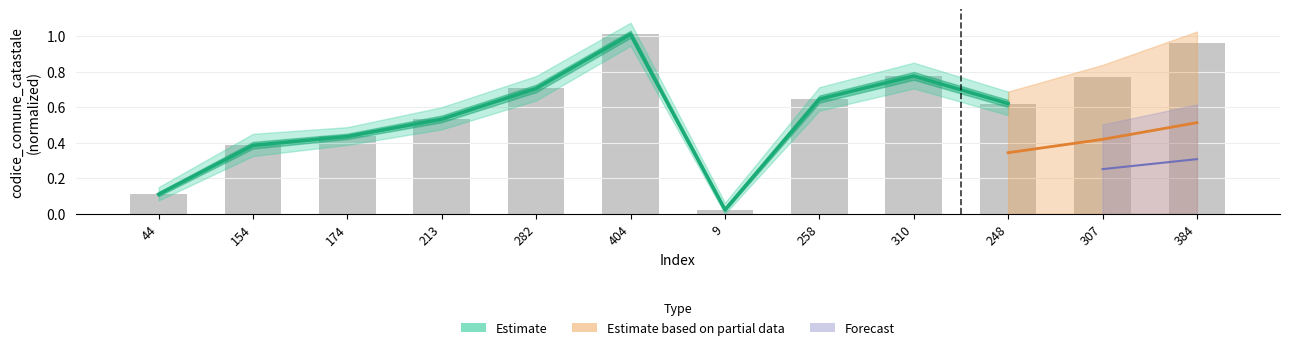

Reading left to right, transcribe all the data shown in this chart.

0.1	0.4	0.4	0.5	0.7	1.0	0.0	0.6	0.8	0.6